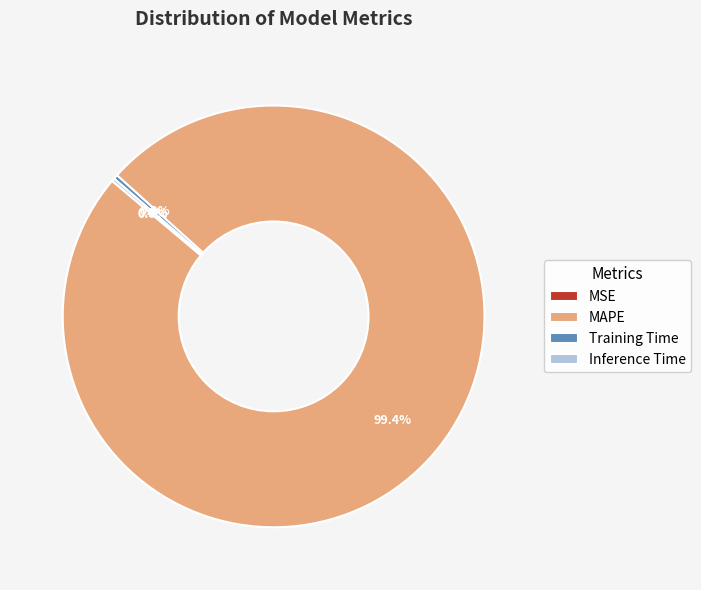

To the nearest percent, what is the average slice percentage?

25%